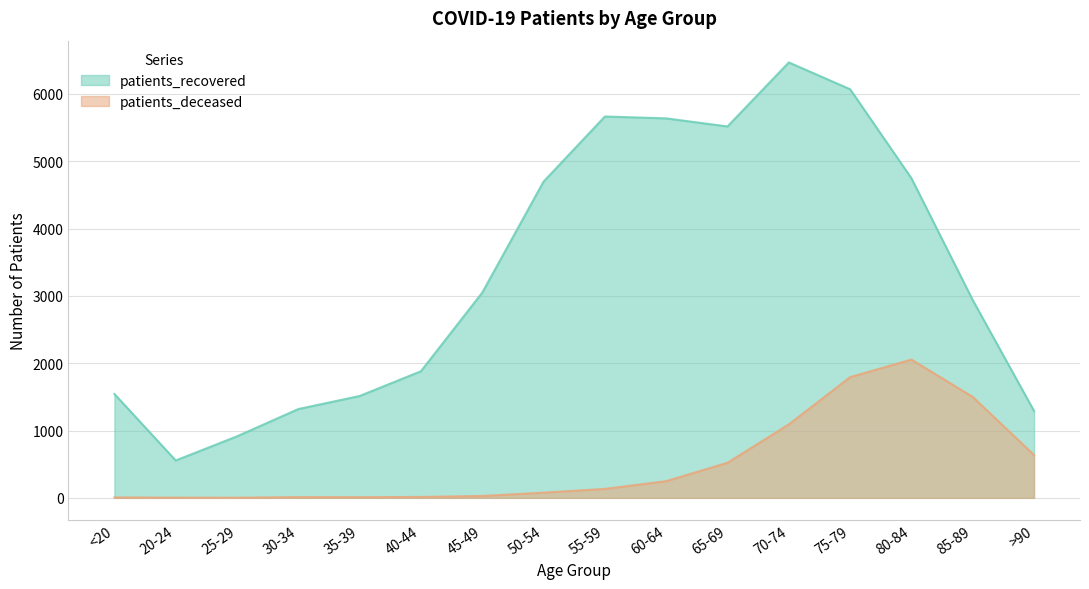

Where is the first local maximum for patients_deceased?

30-34